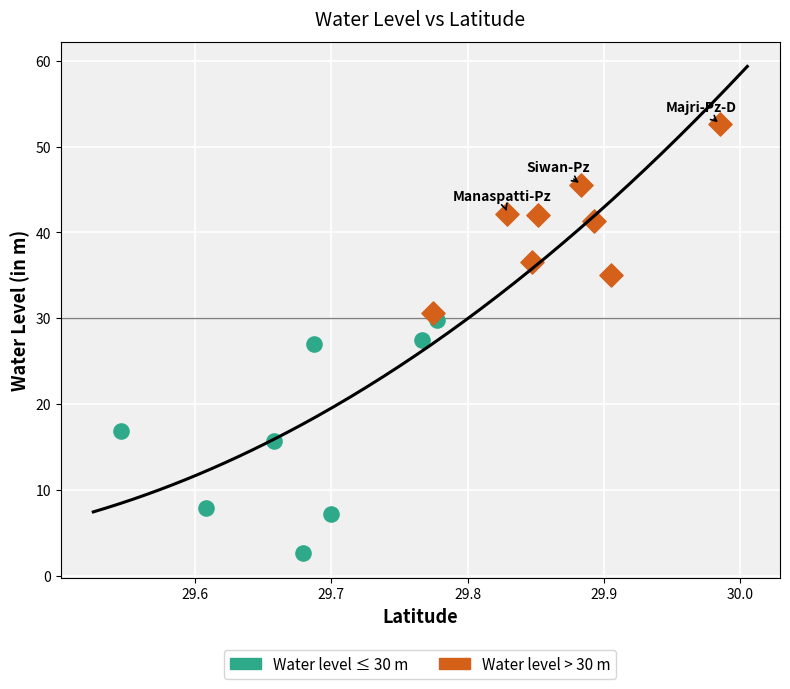

Which series reaches the minimum Y coordinate?

Water level ≤ 30 m